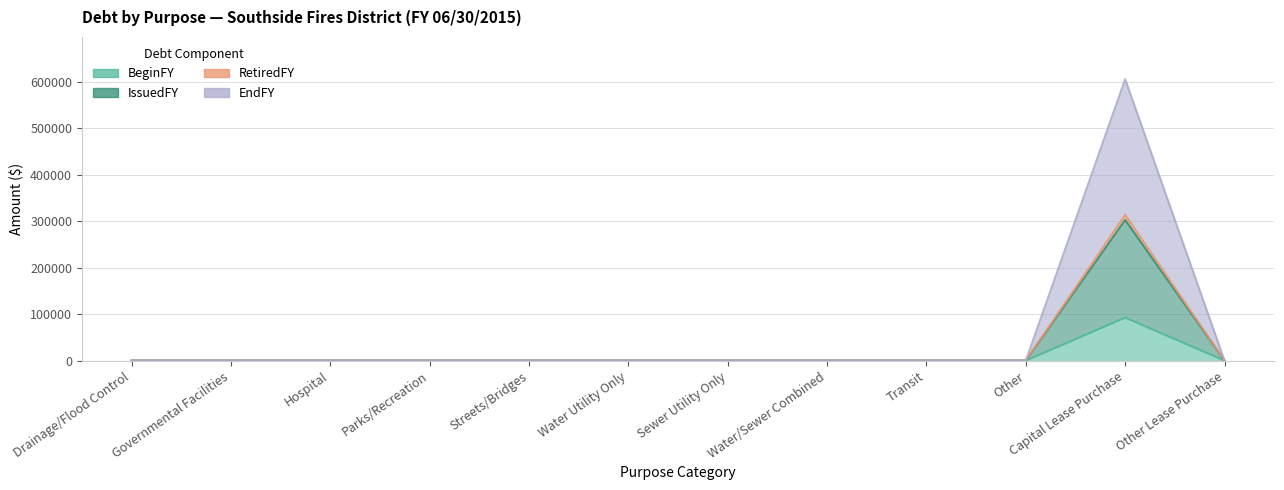

True or false: EndFY and RetiredFY intersect in this chart.

False